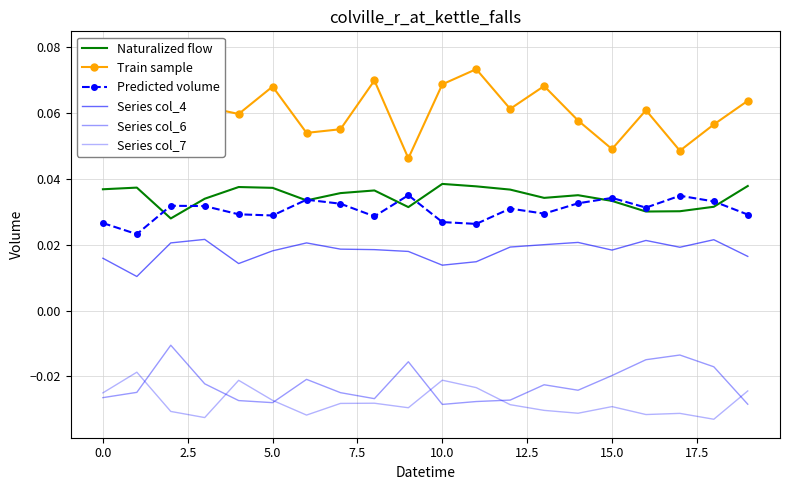

At how many categories does at least one series exceed 0?

20